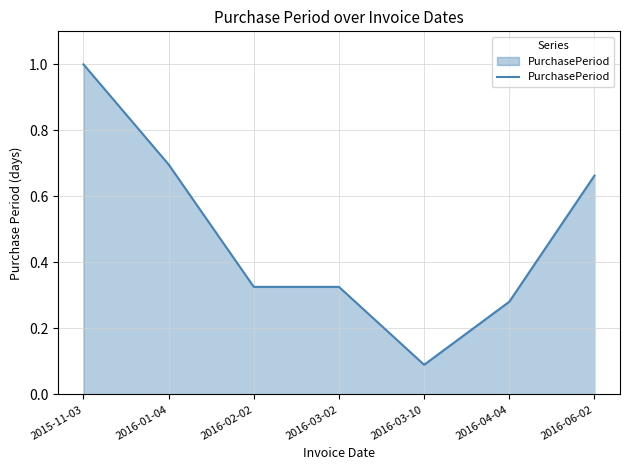

What is the sum of all values?

3.4